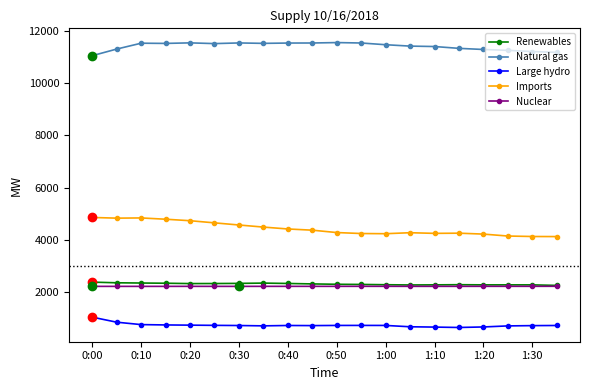

Which series has the largest total across all categories?

Natural gas